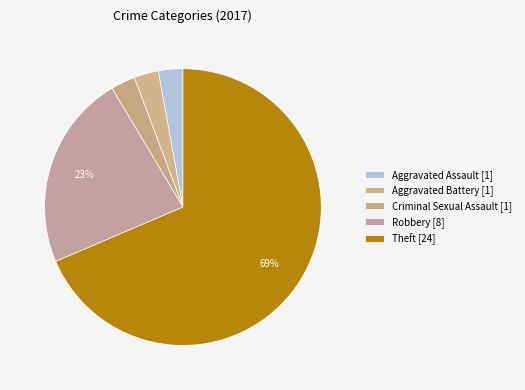

How many segments does this pie chart have?

5